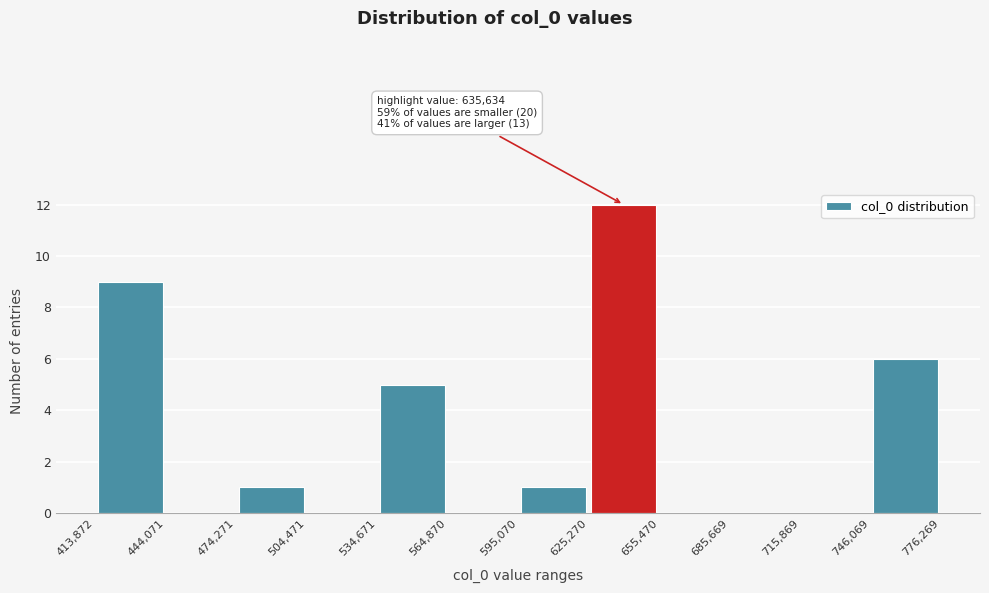

Over which range of the x-axis is the bar tallest?

625,270 to 655,470